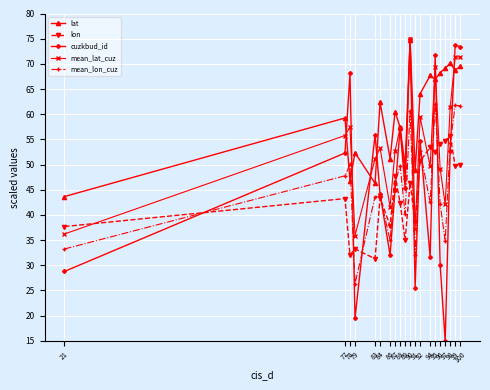

How many values in the lon series are below 46?

10